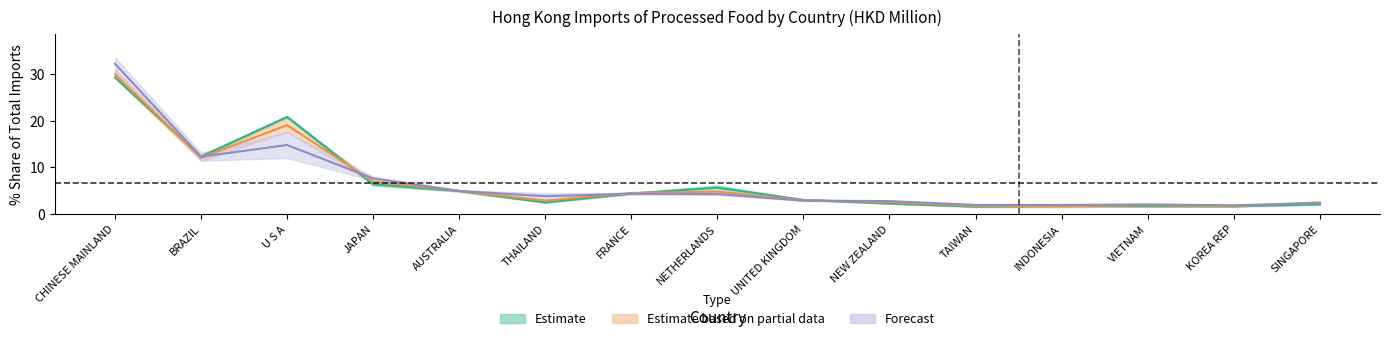

Reading left to right, transcribe all the data shown in this chart.

201712: CHINESE MAINLAND=29.3	BRAZIL=12.3	U S A=20.8	JAPAN=6.4	AUSTRALIA=4.9	THAILAND=2.5	FRANCE=4.4	NETHERLANDS=5.6	UNITED KINGDOM=3.0	NEW ZEALAND=2.2	TAIWAN=1.6	INDONESIA=1.7	VIETNAM=1.7	KOREA REP=1.6	SINGAPORE=2.1
201812: CHINESE MAINLAND=29.9	BRAZIL=12.0	U S A=19.0	JAPAN=7.0	AUSTRALIA=5.0	THAILAND=2.8	FRANCE=4.5	NETHERLANDS=4.8	UNITED KINGDOM=3.0	NEW ZEALAND=2.5	TAIWAN=1.7	INDONESIA=1.7	VIETNAM=1.9	KOREA REP=1.7	SINGAPORE=2.5
201912: CHINESE MAINLAND=32.2	BRAZIL=12.3	U S A=14.8	JAPAN=7.6	AUSTRALIA=4.9	THAILAND=3.8	FRANCE=4.3	NETHERLANDS=4.3	UNITED KINGDOM=2.9	NEW ZEALAND=2.8	TAIWAN=1.9	INDONESIA=1.9	VIETNAM=2.1	KOREA REP=1.9	SINGAPORE=2.3